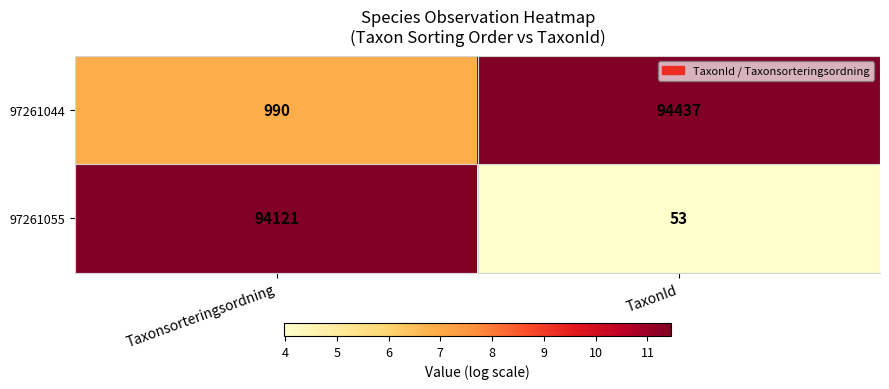

Is the value of 97261044 at TaxonId greater than the value of 97261055 at TaxonId?

Yes